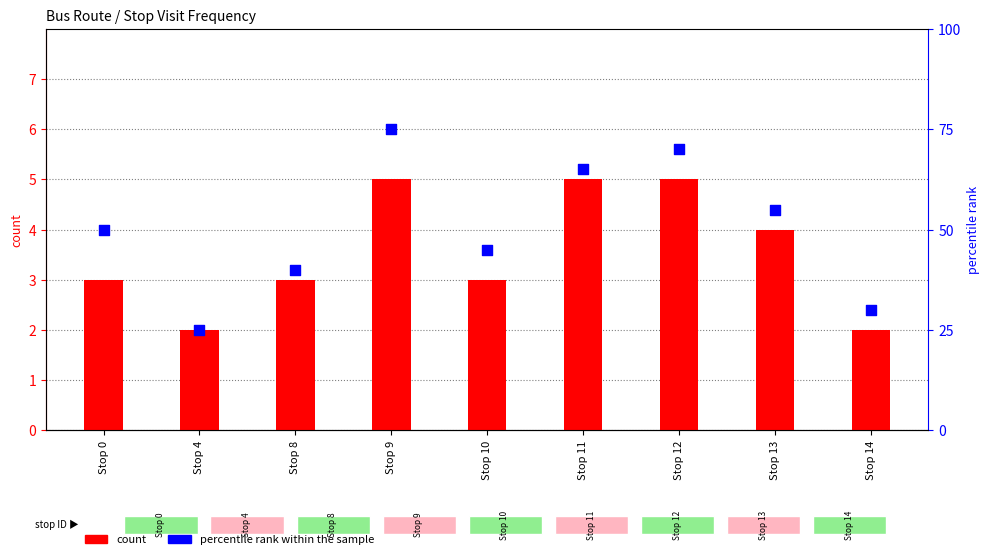

At how many categories does at least one series exceed 68?

2